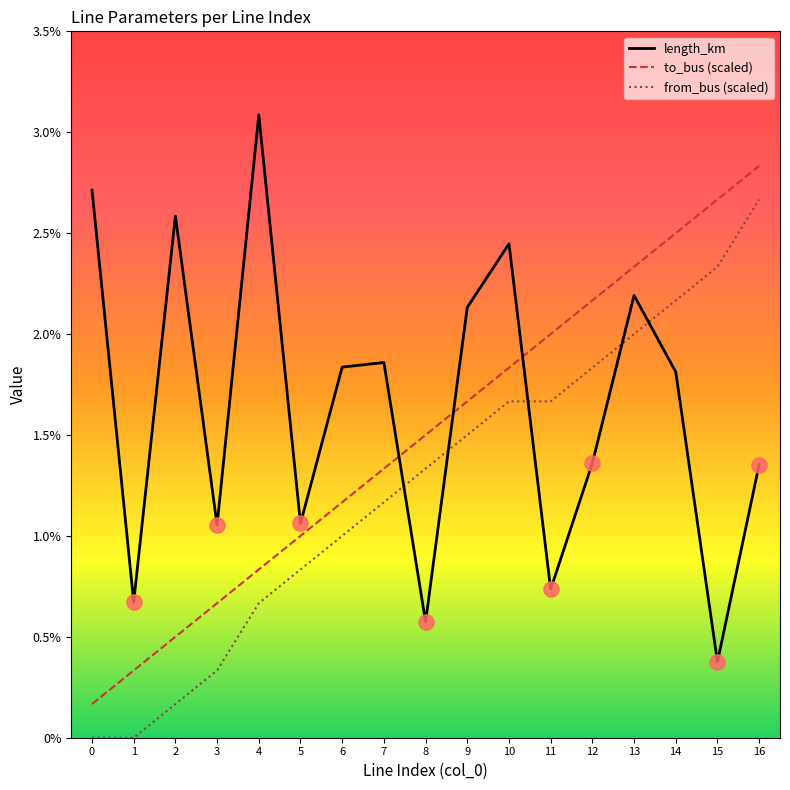

At how many categories does at least one series exceed 0?

17